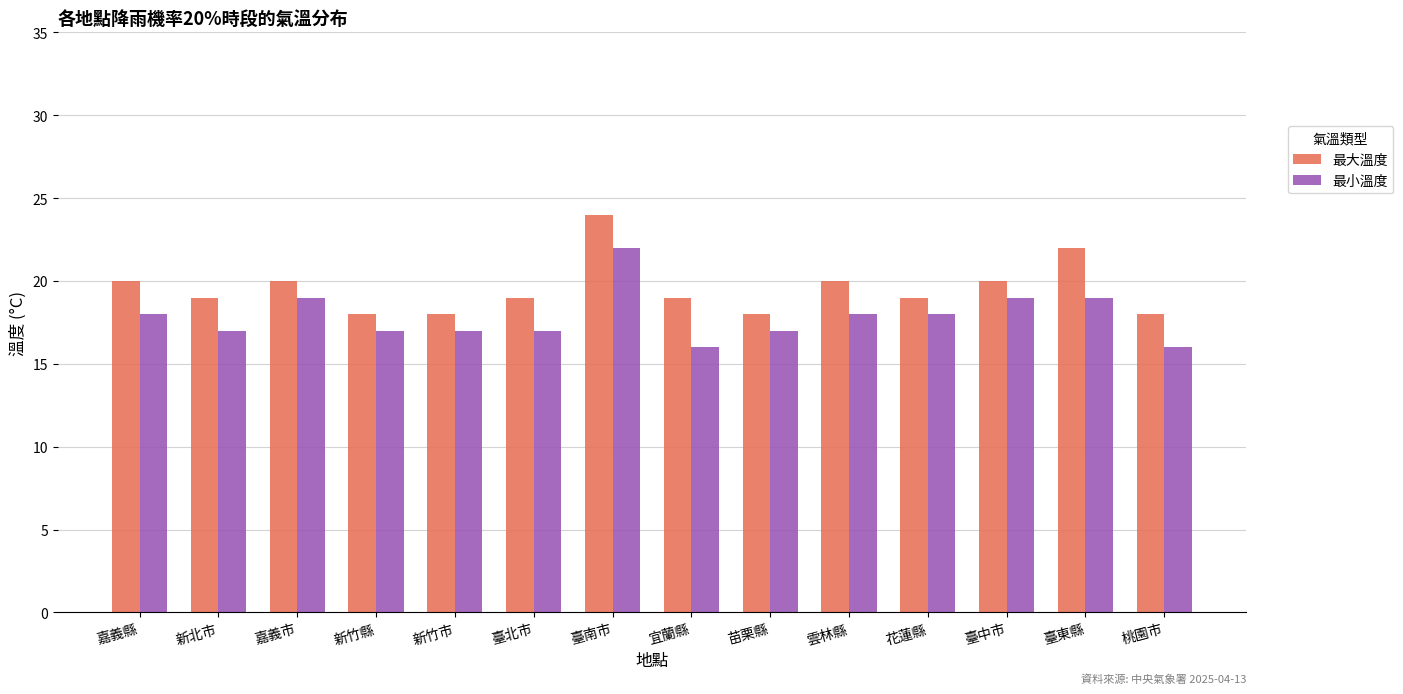

What is the average value of the 最小溫度 series?

18